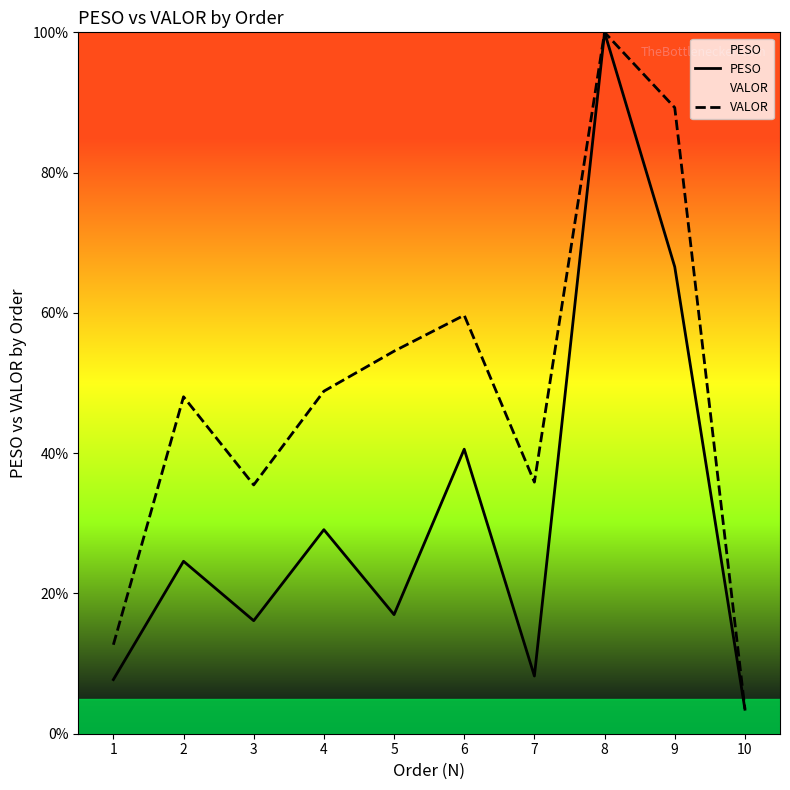

The PESO series shows 29.1 at 4. True or false?

True